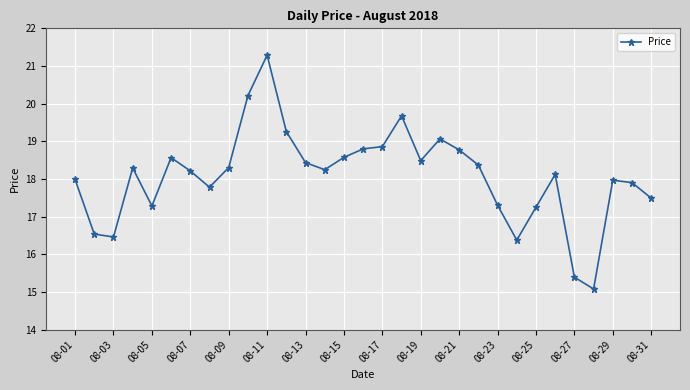

How many lines are shown in the chart?

1